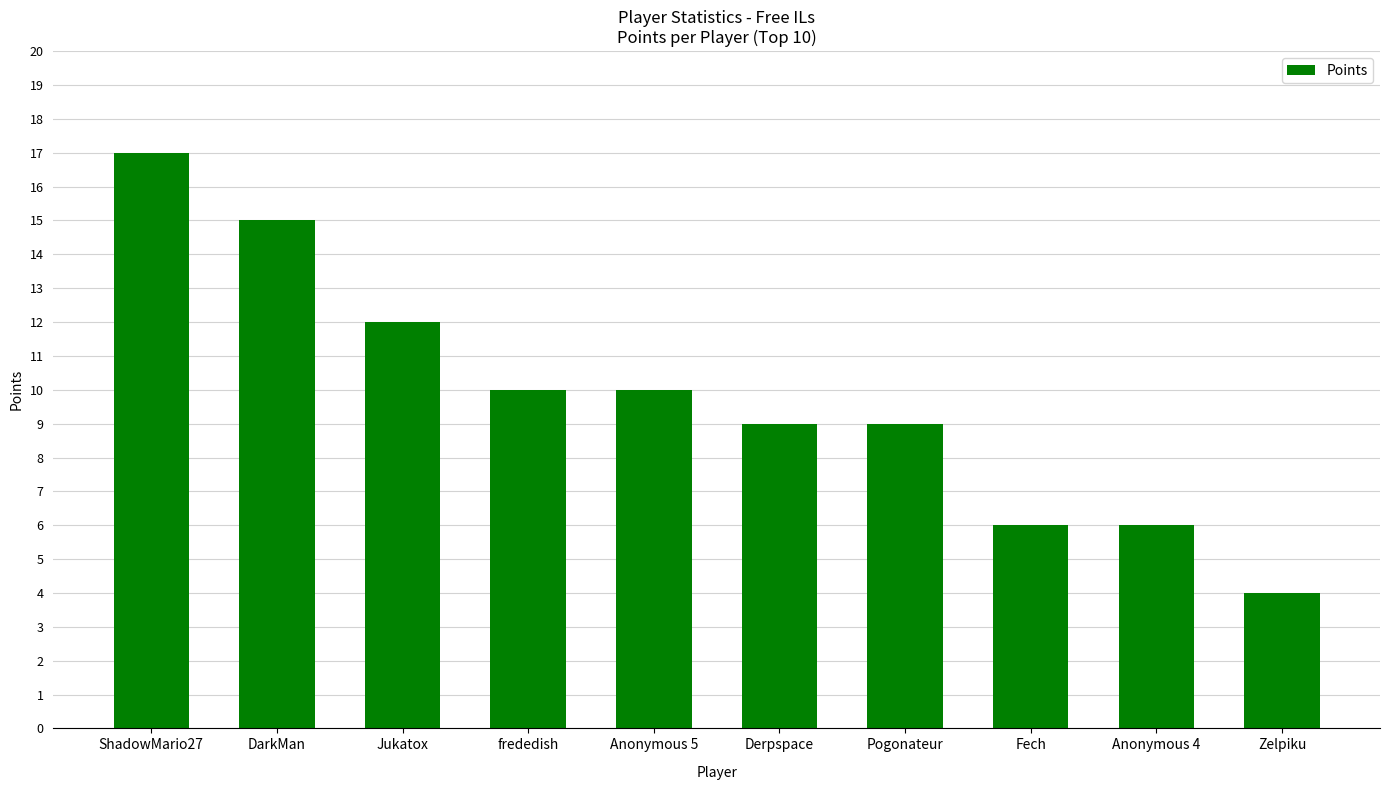

Is it true that the value at DarkMan is 15?

True